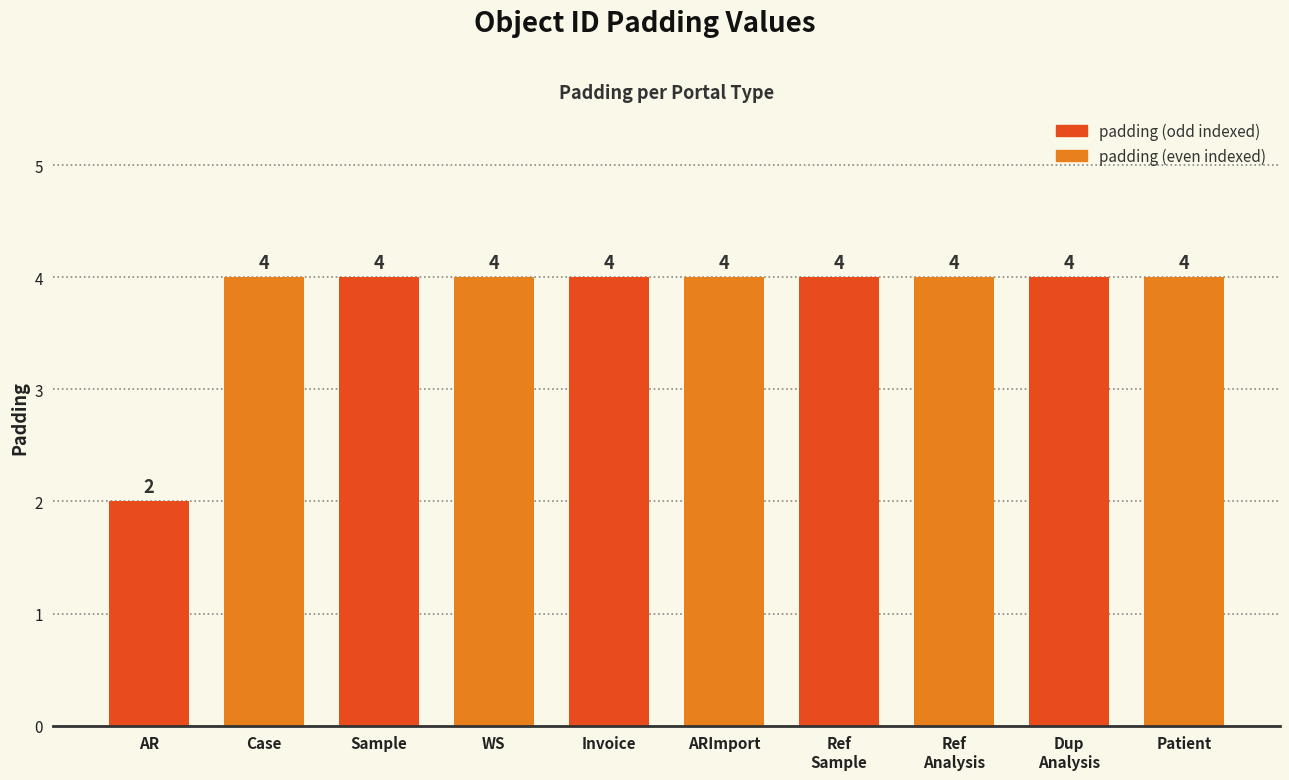

Approximately how many times larger is the value at ARImport compared to Dup
Analysis?

1.0